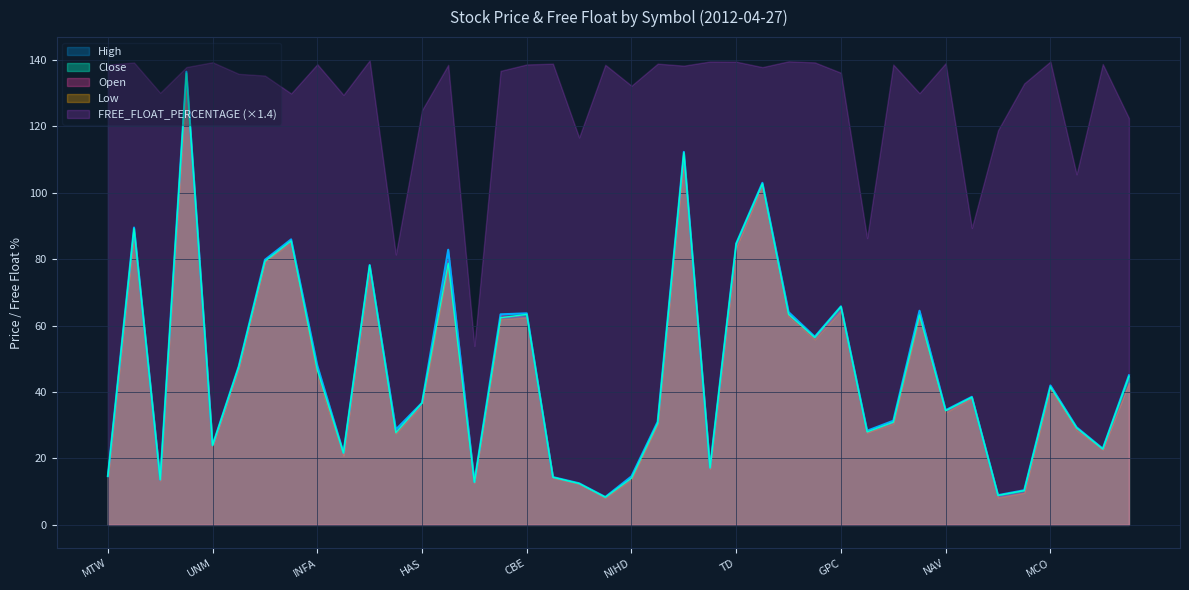

Reading right to left, list all the values displayed in this chart.

Open: QCOR=42.8	CMS=22.7	URBN=29.0	MCO=42.0	LCC=9.8	KBH=8.5	SDRL=38.4	NAV=34.0	AGP=64.3	FL=31.0	RCL=27.8	GPC=65.0	DTE=56.5	VAR=63.7	ROP=102.4	TD=83.7	PBI=17.0	FMC=110.6	QEP=30.8	NIHD=14.6	ONNN=8.4	AES=12.5	EGO=14.4	CBE=62.7	RKT=63.1	ATVI=12.8	OIS=82.4	HAS=36.2	MCP=28.5	CP=77.8	ARUN=20.9	INFA=46.9	OKE=85.4	SJM=79.6	NTRS=47.4	UNM=23.9	CLB=134.2	NYB=13.5	DVA=88.2	MTW=14.2
High: QCOR=45.0	CMS=22.9	URBN=29.4	MCO=42.0	LCC=10.4	KBH=9.0	SDRL=38.6	NAV=34.5	AGP=64.5	FL=31.4	RCL=28.4	GPC=65.8	DTE=56.6	VAR=64.0	ROP=103.0	TD=84.7	PBI=17.2	FMC=112.3	QEP=31.1	NIHD=14.6	ONNN=8.4	AES=12.5	EGO=14.4	CBE=63.7	RKT=63.4	ATVI=12.9	OIS=82.8	HAS=36.8	MCP=28.7	CP=78.2	ARUN=21.7	INFA=47.9	OKE=86.0	SJM=79.8	NTRS=47.8	UNM=24.0	CLB=136.4	NYB=13.6	DVA=89.5	MTW=14.7
Close: QCOR=44.7	CMS=22.8	URBN=29.2	MCO=41.6	LCC=10.3	KBH=8.9	SDRL=38.4	NAV=34.4	AGP=63.2	FL=30.9	RCL=28.0	GPC=65.7	DTE=56.4	VAR=63.4	ROP=102.7	TD=84.6	PBI=17.2	FMC=112.0	QEP=30.6	NIHD=14.1	ONNN=8.3	AES=12.4	EGO=14.3	CBE=63.4	RKT=62.4	ATVI=12.8	OIS=78.8	HAS=36.7	MCP=27.8	CP=78.2	ARUN=21.6	INFA=46.6	OKE=85.5	SJM=79.4	NTRS=47.6	UNM=23.9	CLB=136.0	NYB=13.6	DVA=89.2	MTW=14.7
Low: QCOR=42.8	CMS=22.7	URBN=28.5	MCO=41.1	LCC=9.6	KBH=8.2	SDRL=38.1	NAV=33.8	AGP=62.7	FL=30.5	RCL=27.8	GPC=64.4	DTE=55.8	VAR=62.8	ROP=102.1	TD=83.5	PBI=16.9	FMC=110.4	QEP=30.4	NIHD=13.8	ONNN=8.1	AES=12.4	EGO=14.2	CBE=62.5	RKT=61.9	ATVI=12.8	OIS=78.2	HAS=36.1	MCP=27.5	CP=77.0	ARUN=20.9	INFA=44.8	OKE=85.0	SJM=79.3	NTRS=47.2	UNM=23.7	CLB=134.1	NYB=13.4	DVA=88.2	MTW=14.0
FREE_FLOAT_PERCENTAGE: QCOR=87.5	CMS=99.1	URBN=75.4	MCO=99.6	LCC=94.9	KBH=84.9	SDRL=63.9	NAV=99.3	AGP=92.8	FL=99.0	RCL=61.7	GPC=97.2	DTE=99.5	VAR=99.7	ROP=98.4	TD=99.6	PBI=99.6	FMC=98.8	QEP=99.2	NIHD=94.4	ONNN=98.9	AES=83.3	EGO=99.2	CBE=99.0	RKT=97.6	ATVI=38.5	OIS=98.9	HAS=89.2	MCP=58.1	CP=99.9	ARUN=92.5	INFA=99.1	OKE=92.8	SJM=96.6	NTRS=97.0	UNM=99.5	CLB=98.5	NYB=92.9	DVA=99.4	MTW=99.0